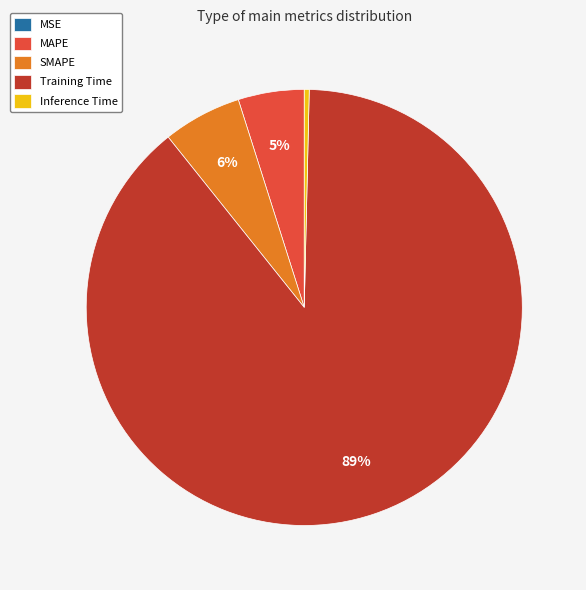

Do SMAPE and Training Time together represent more than half of the pie?

Yes